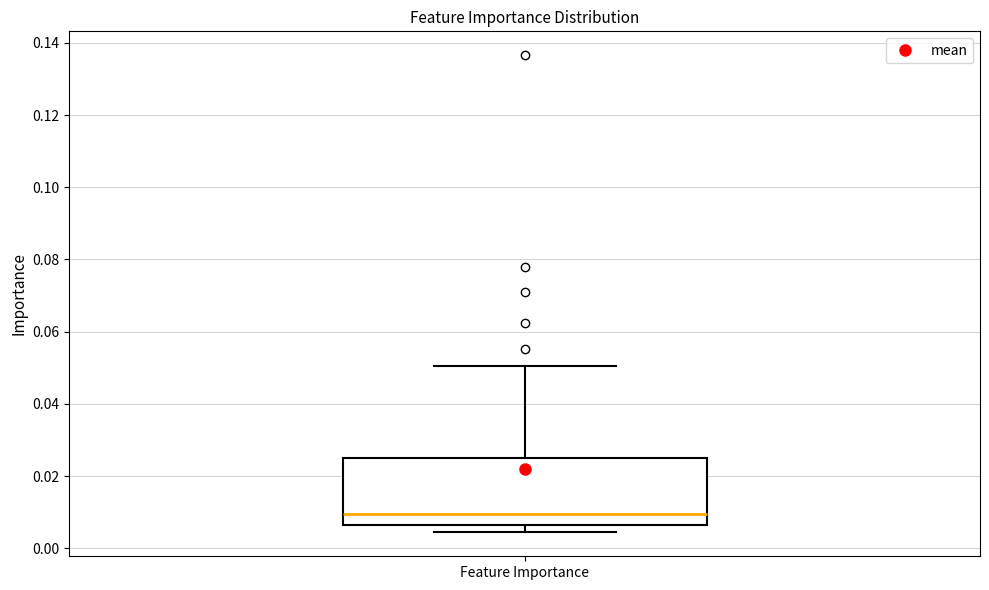

Where does the upper whisker of the box for Feature Importance end on the y-axis? The values are not printed on the chart, so give them approximately, as read against the axis.

0.050